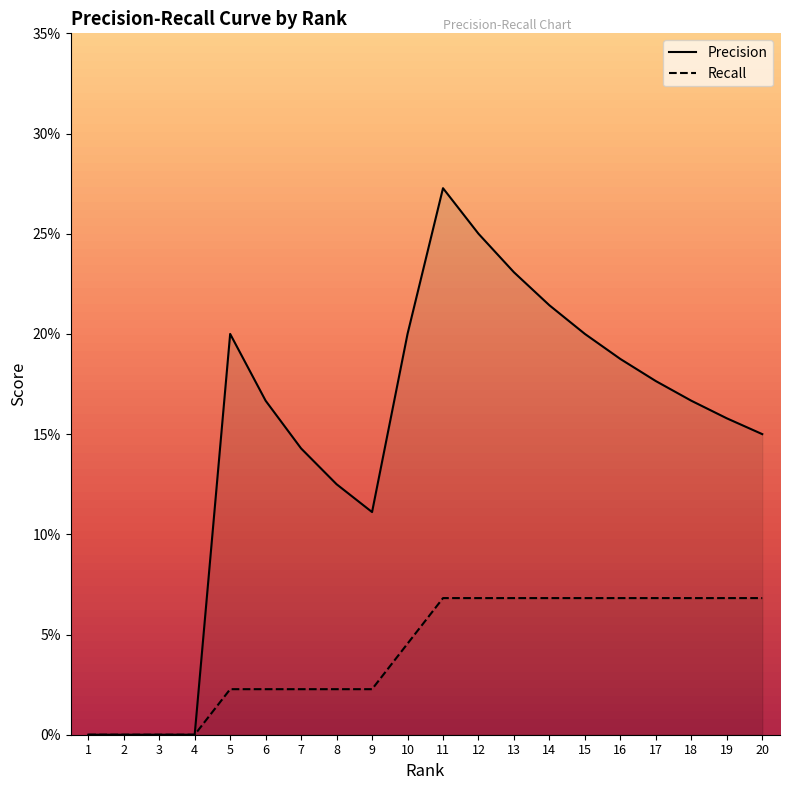

True or false: Precision and Recall cross at least once.

False